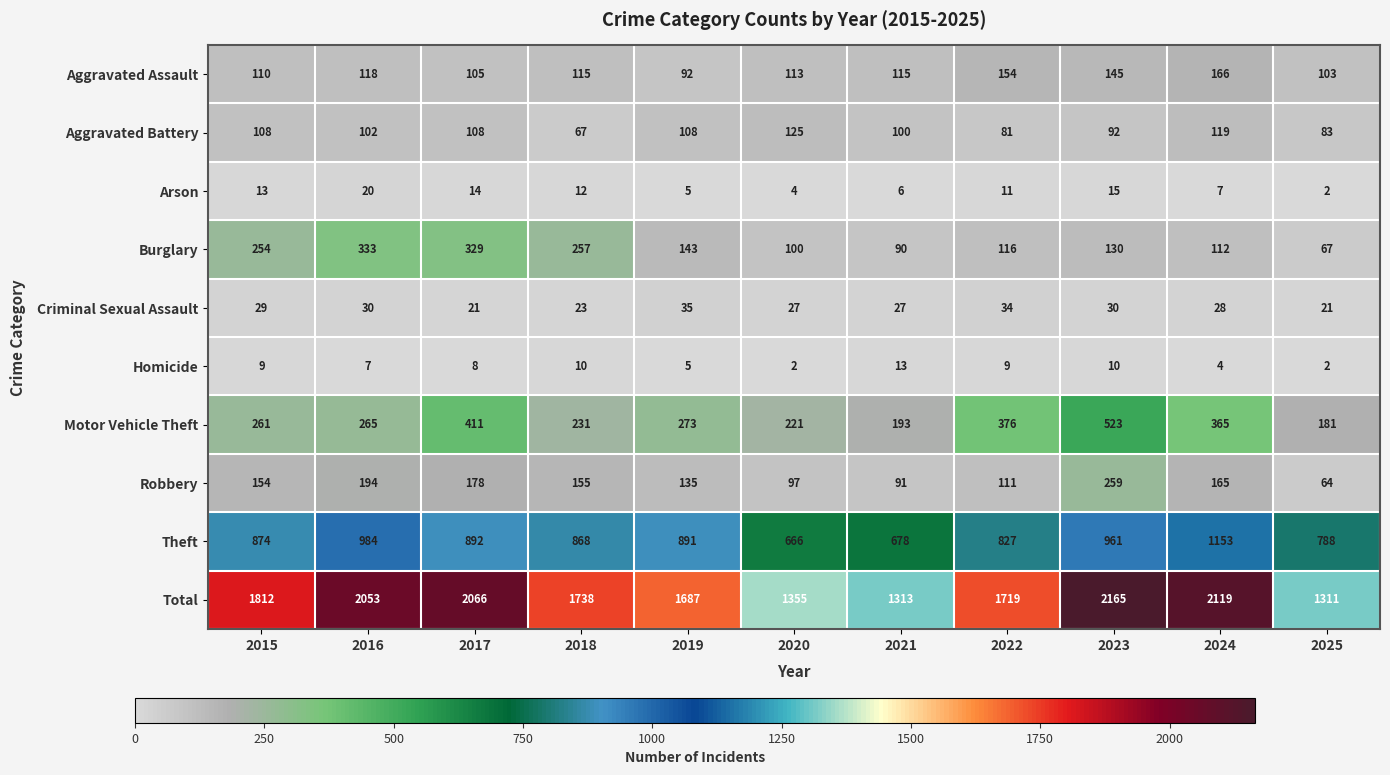

How many data points does each series have?

11